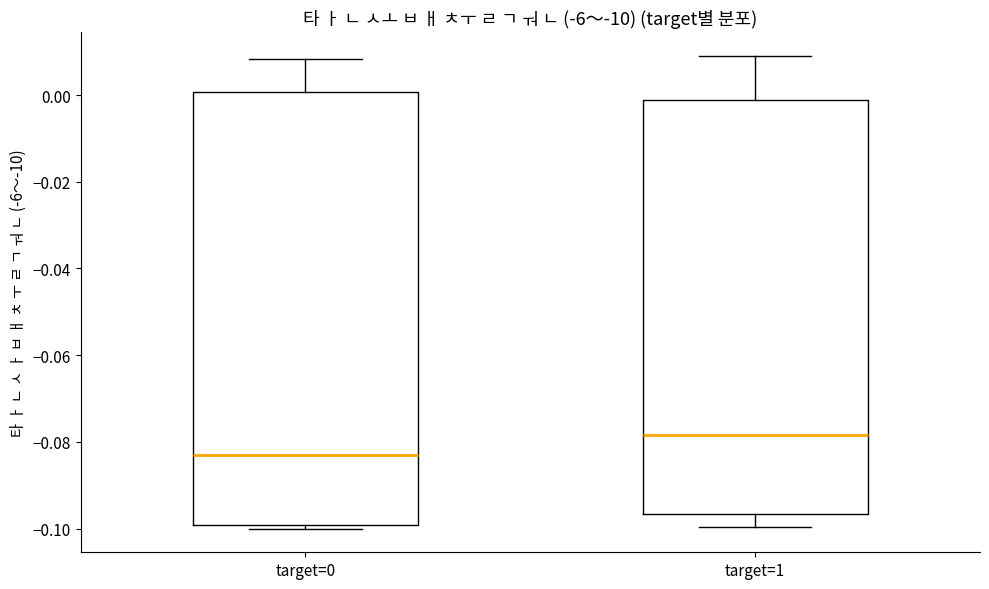

Where is the upper edge of the box for target=0 on the y-axis? The values are not printed on the chart, so give them approximately, as read against the axis.

0.000